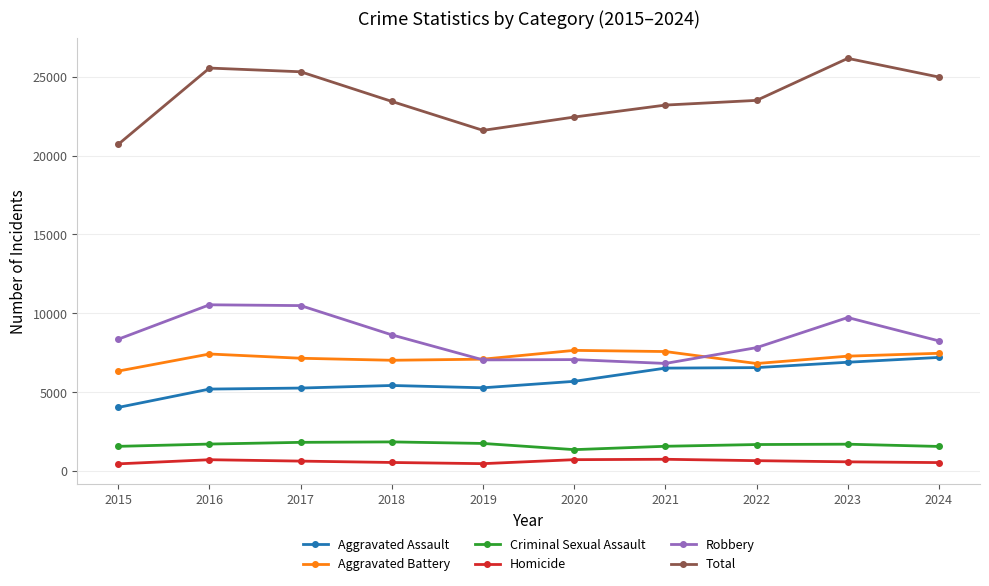

True or false: Criminal Sexual Assault and Robbery intersect in this chart.

False